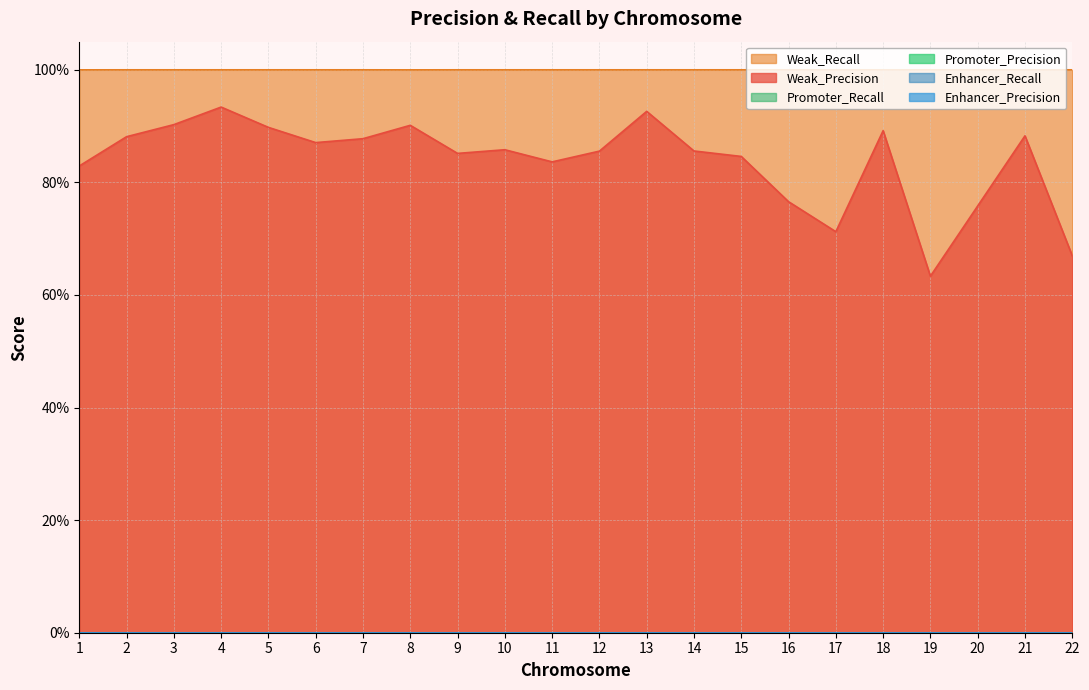

Rank the series at 11 from lowest to highest value.

Promoter_Precision, Promoter_Recall, Enhancer_Precision, Enhancer_Recall, Weak_Precision, Weak_Recall